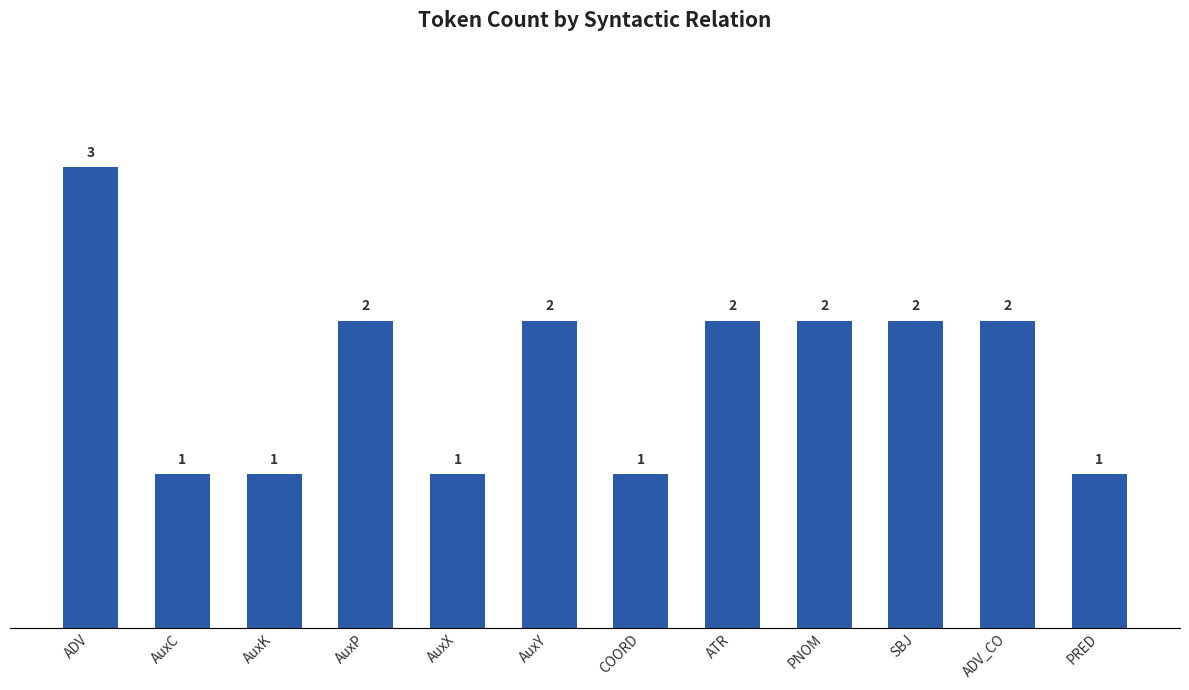

What is the label of the 2nd bar from the left?

AuxC